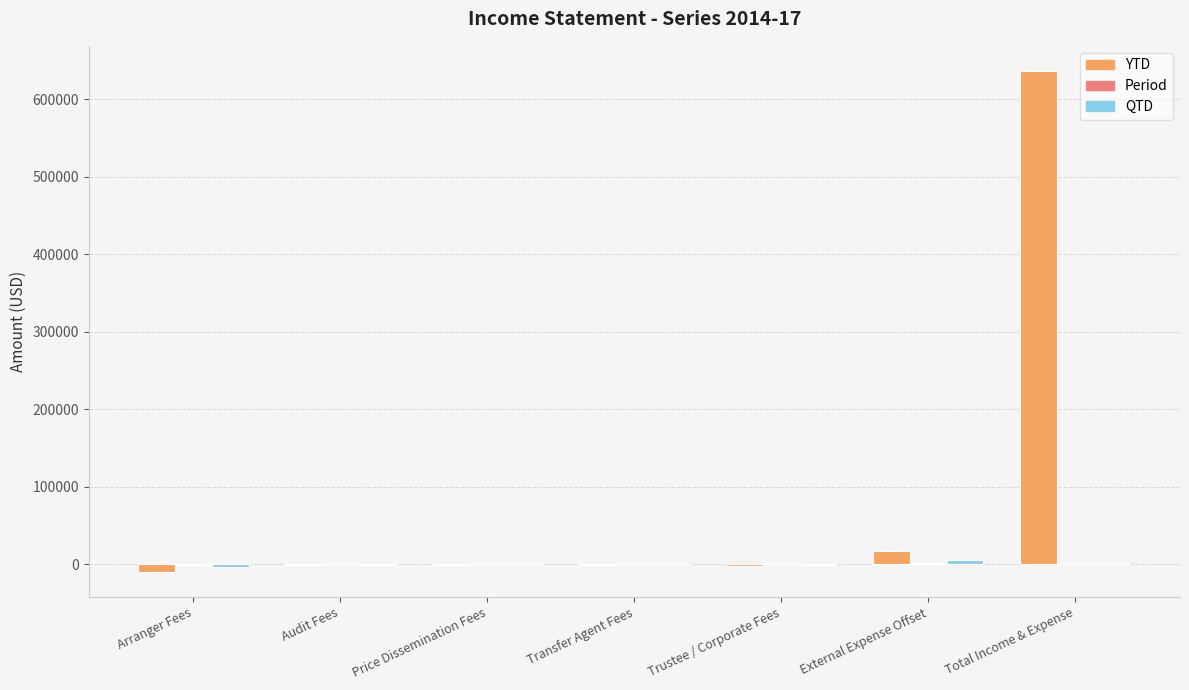

True or false: YTD has a value of 636918.0 at Total Income & Expense.

True